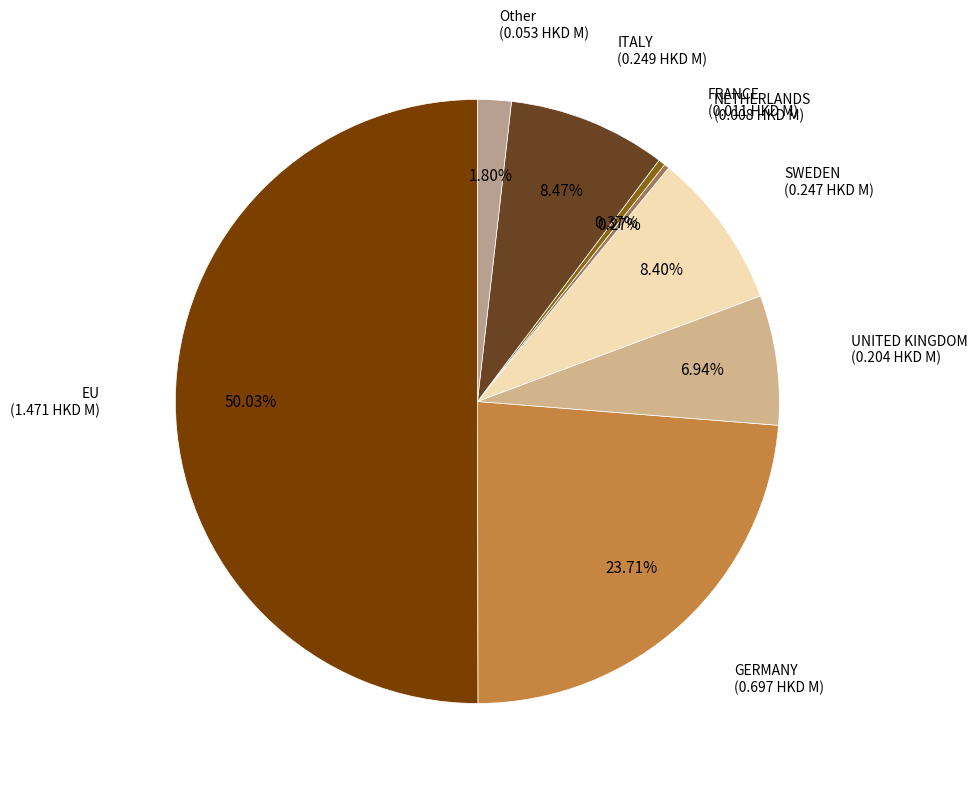

How many segments does this pie chart have?

8